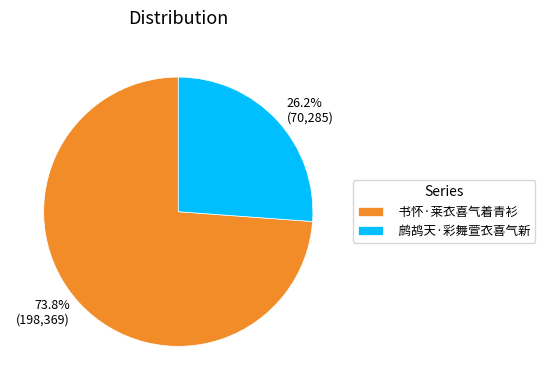

What percentage is the 书怀·莱衣喜气着青衫 slice, to the nearest percent?

74%